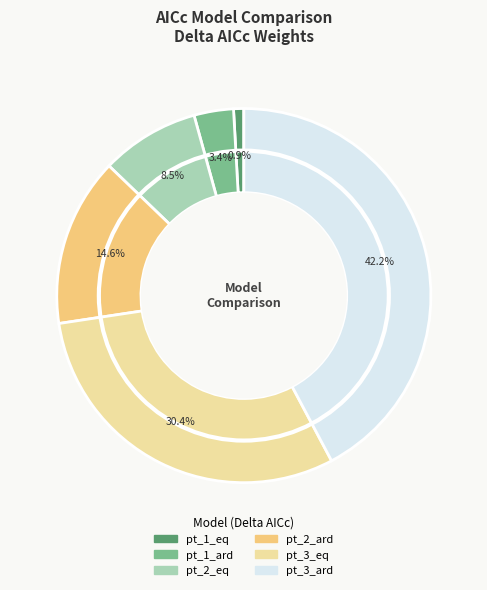

Is pt_2_eq the majority of the pie?

No